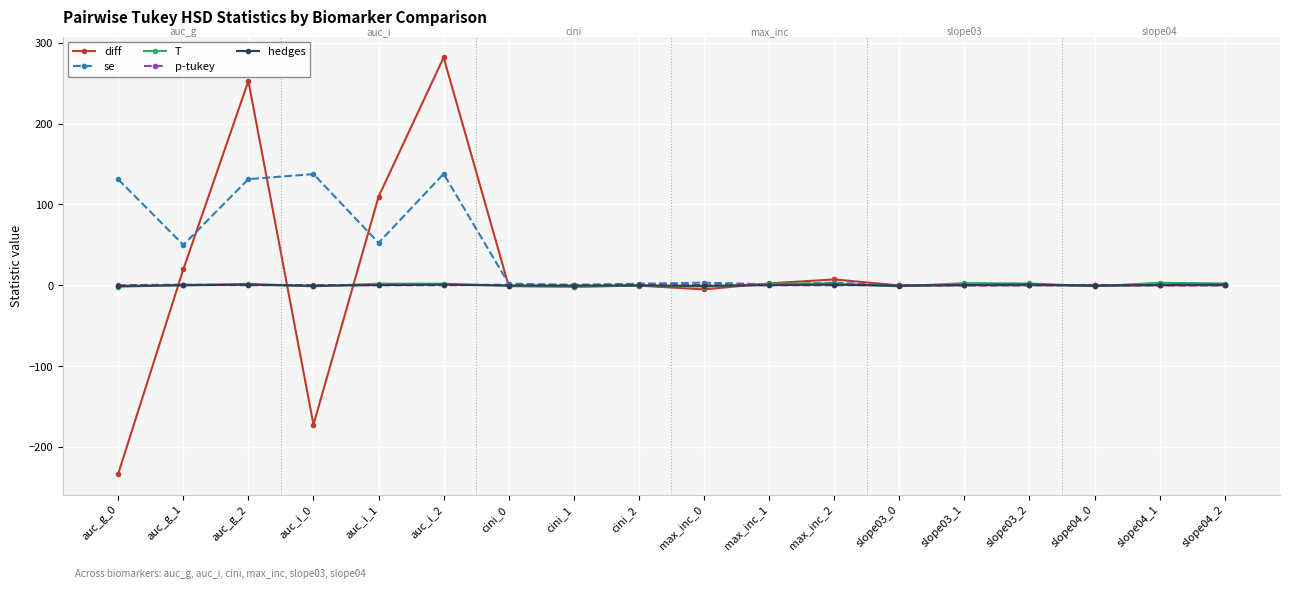

Which series changed the most between auc_g_0 and max_inc_0?

diff